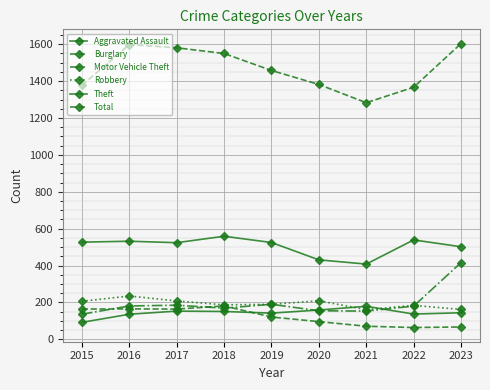

What value does the Robbery series have at 2017?

208